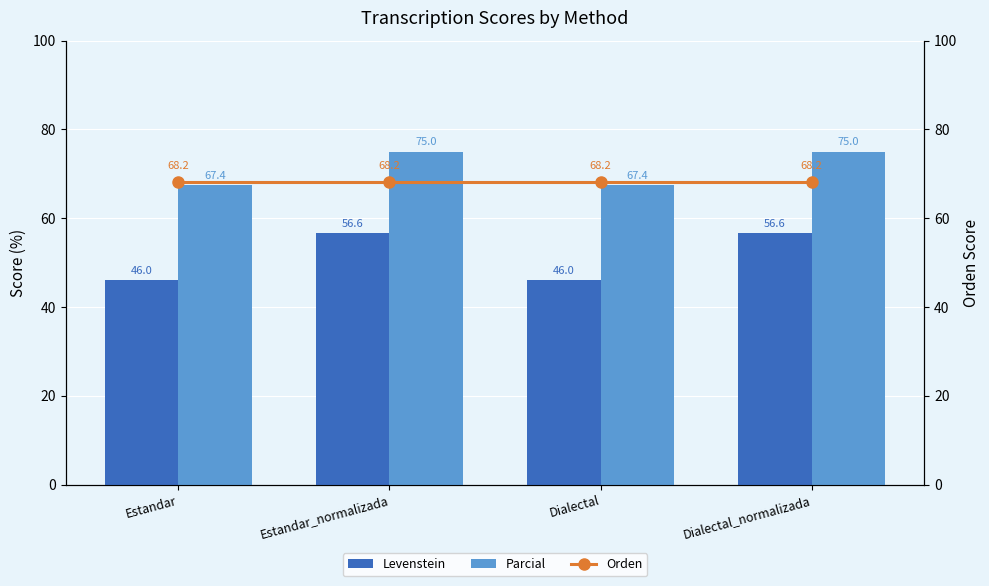

What is the minimum value for Parcial?

67.4